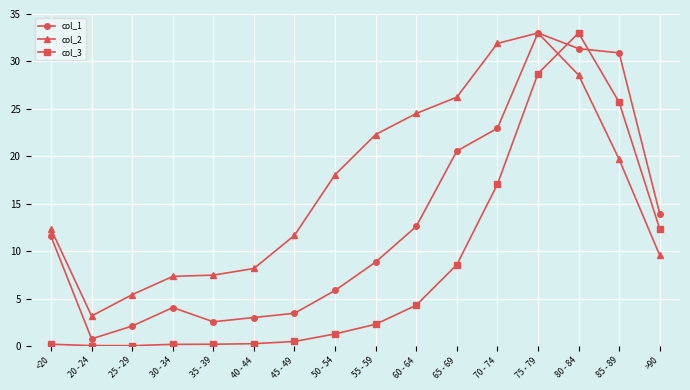

What is the label of the 1st point from the left?

<20